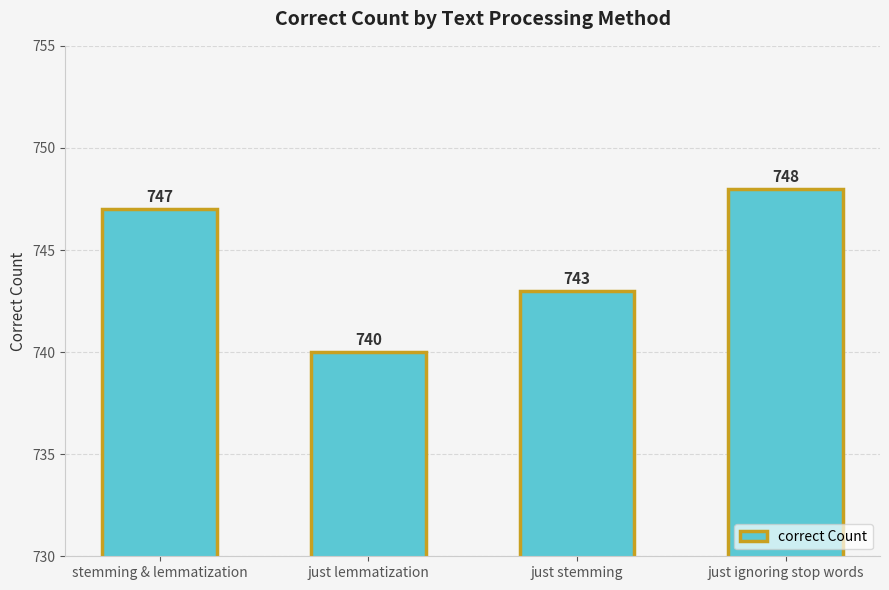

Reading left to right, extract all data points from this chart.

747	740	743	748